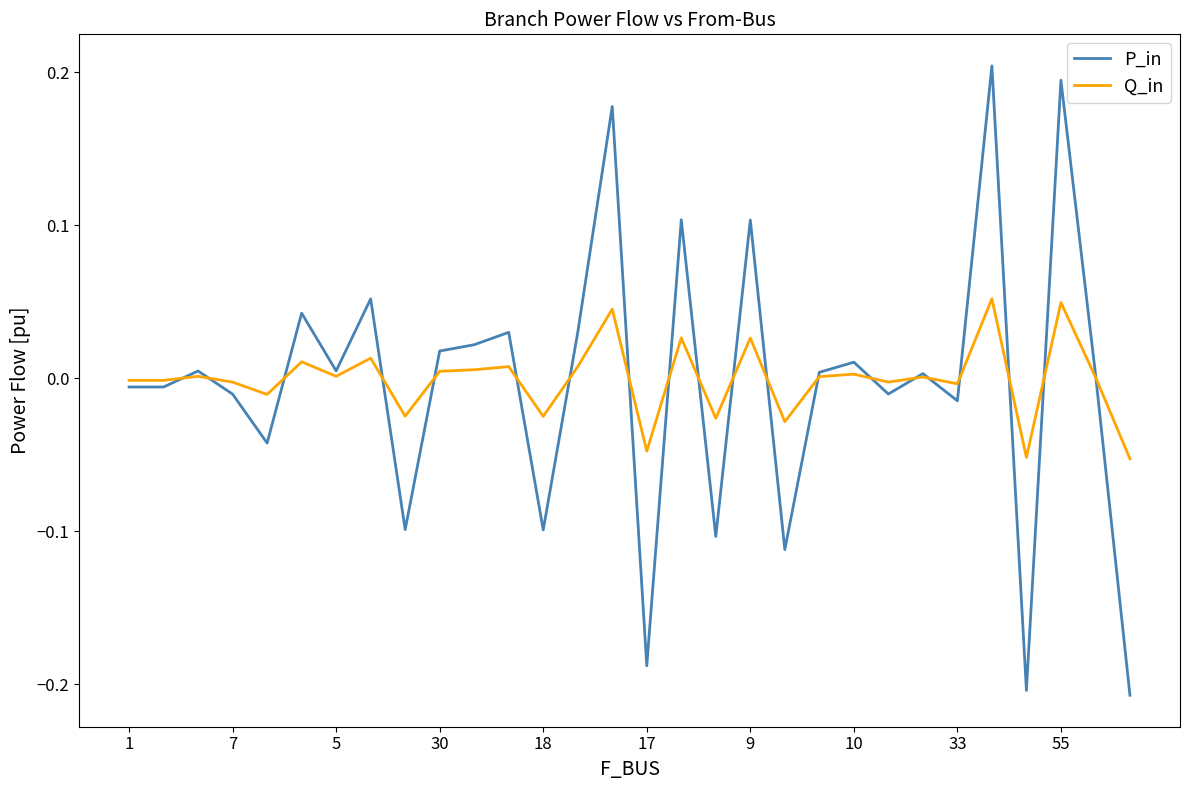

Rank the series by their maximum value, from lowest to highest.

Q_in, P_in